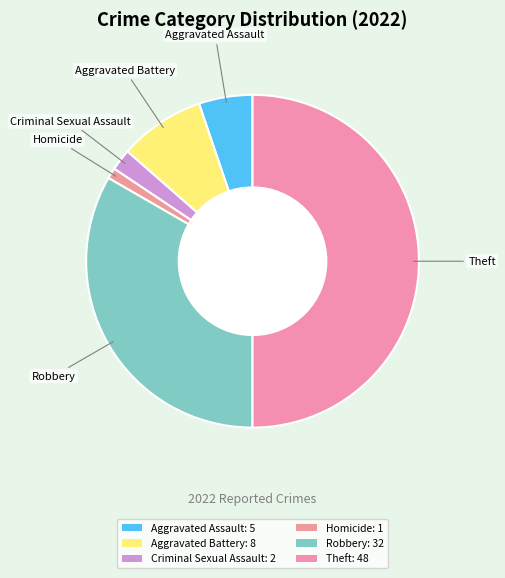

How many slices are in this pie chart?

6